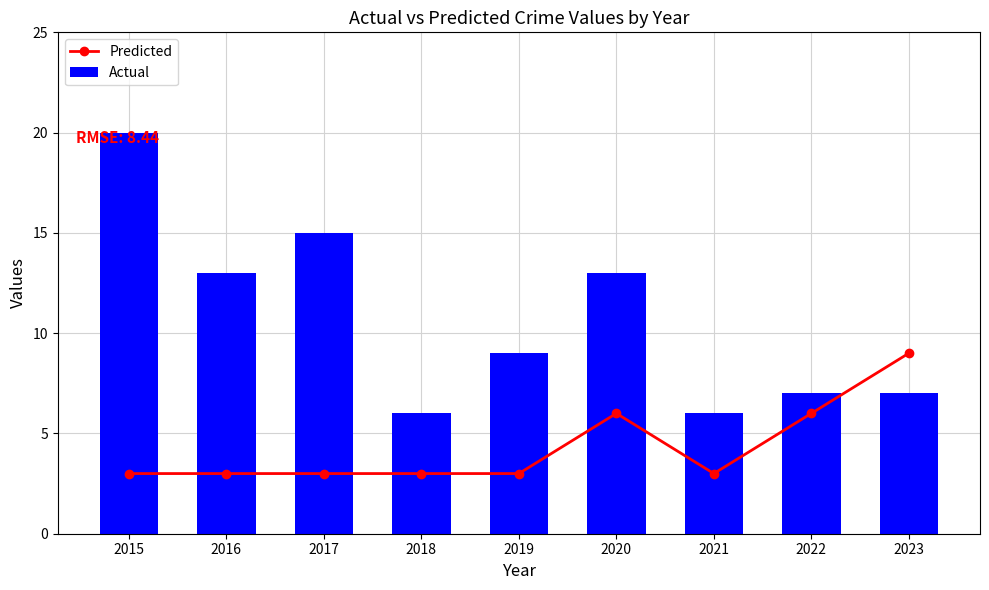

Is the value of Actual at 2016 greater than the value of Predicted at 2018?

Yes